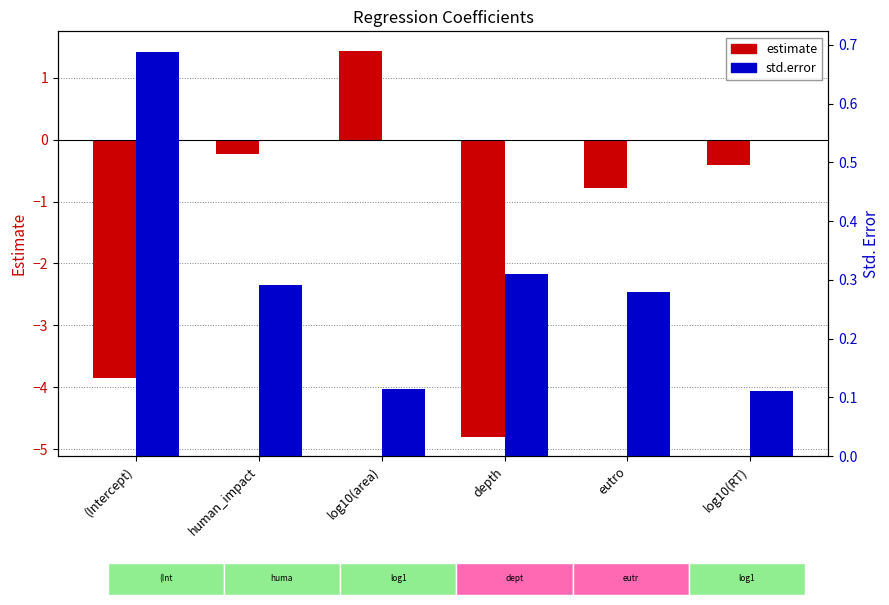

Reading right to left, what are all the values shown in this chart?

estimate: -0.4	-0.8	-4.8	1.4	-0.2	-3.8
std.error: 0.1	0.3	0.3	0.1	0.3	0.7